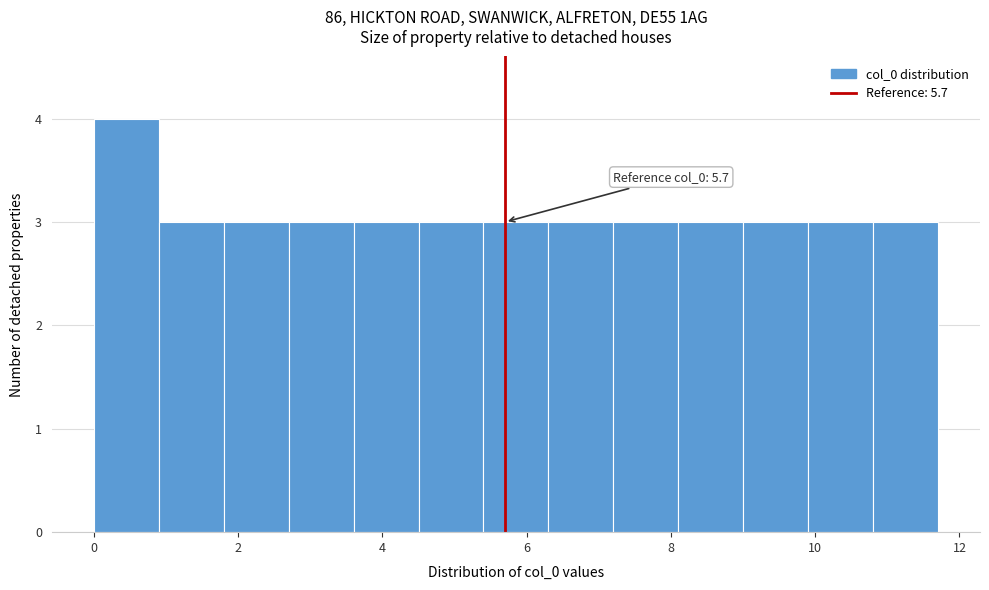

Over which range of the x-axis is the bar tallest?

0.0 to 0.9